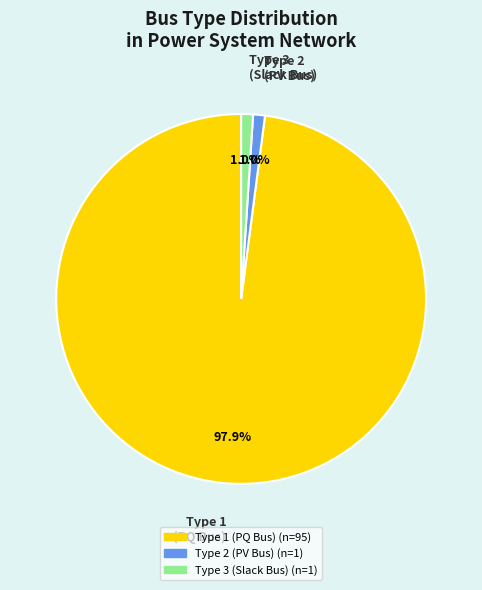

To the nearest percent, what is the difference between the largest and smallest slice percentages?

97%